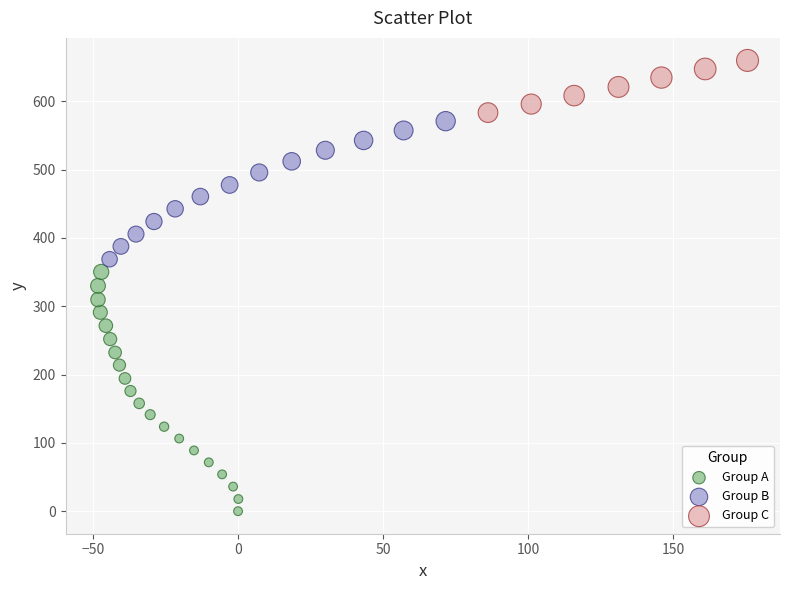

Which series contains the highest Y value?

Group C